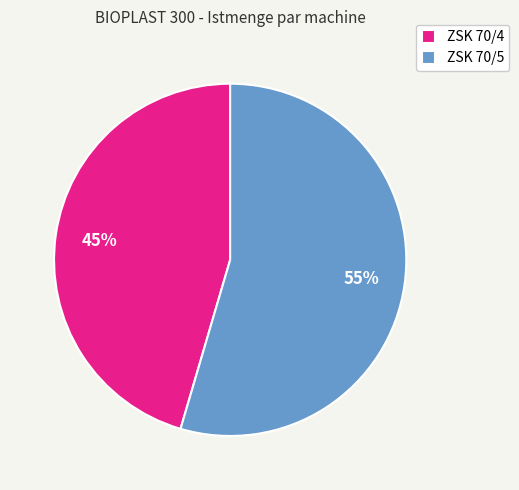

What is the ratio of the value at ZSK 70/5 to the value at ZSK 70/4?

1.2